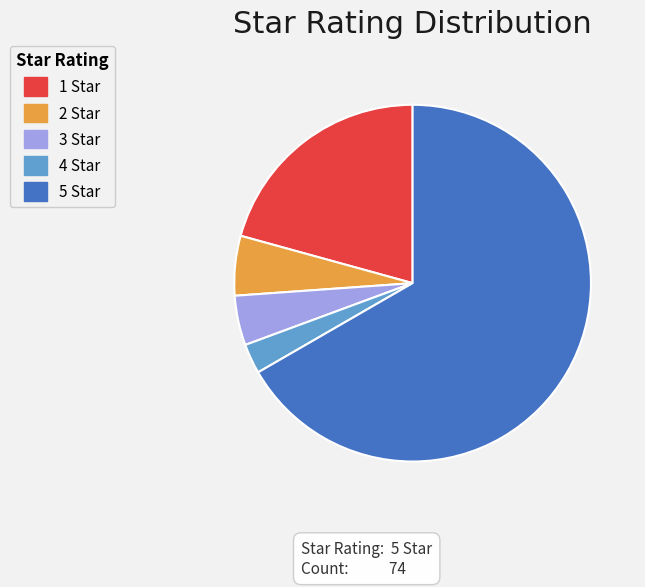

How many segments does this pie chart have?

5